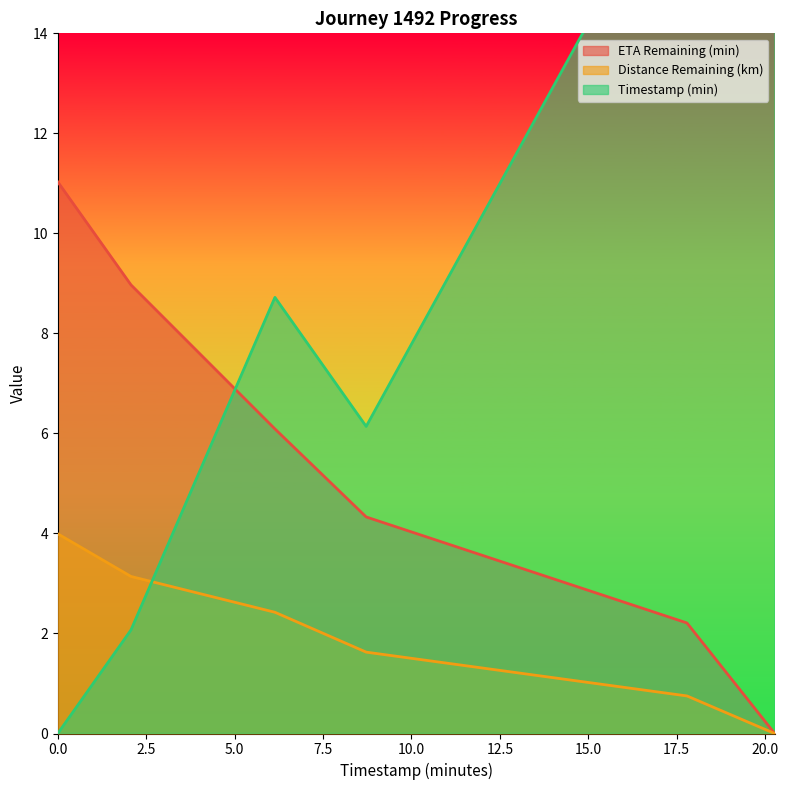

What is the total value across all series at 6.14?

17.2